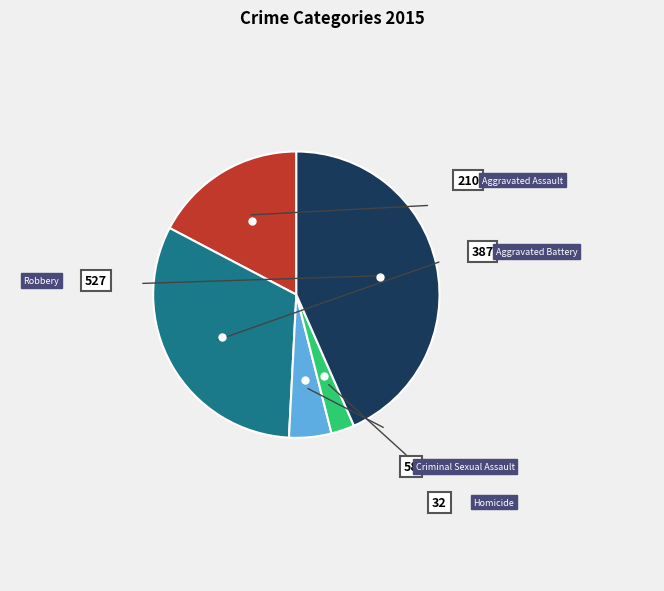

Is there any slice that represents more than half of the pie?

No